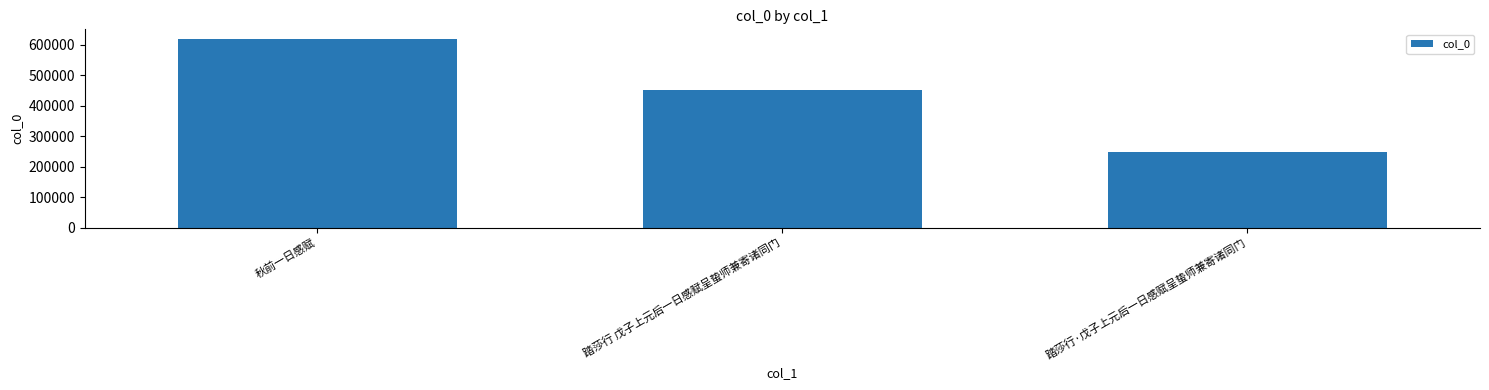

How many values are between 247998 and 619560?

3